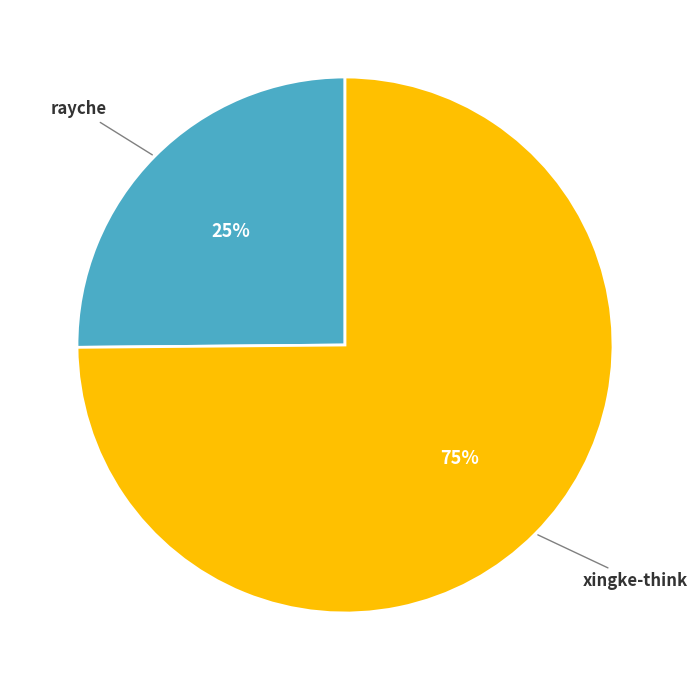

Rank the categories by value from highest to lowest.

xingke-think, rayche